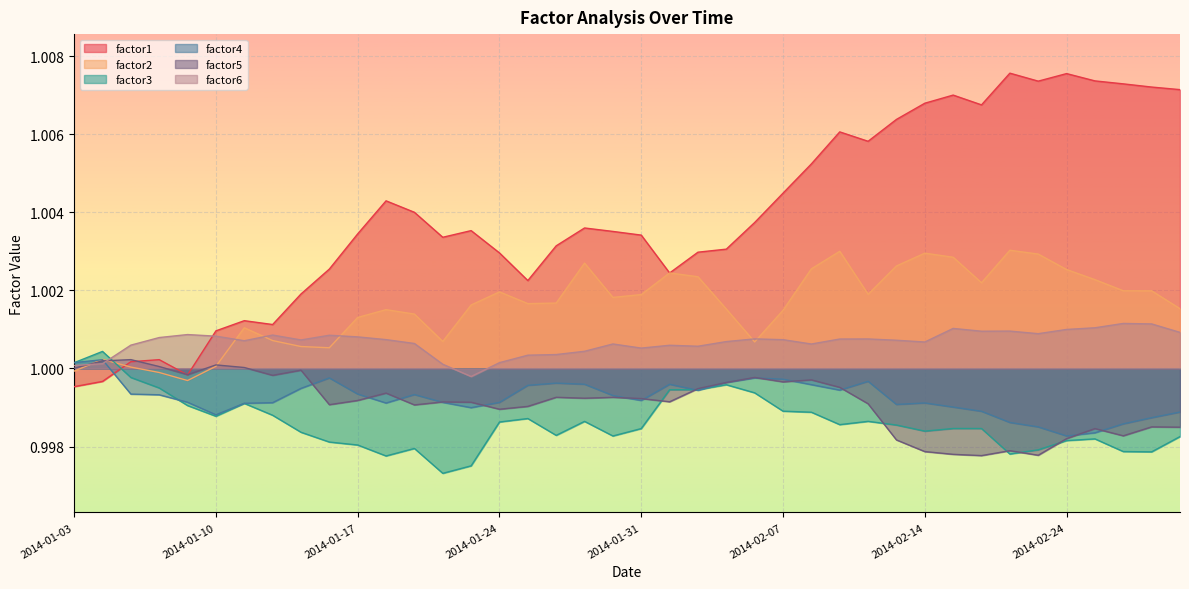

What is the label of the 18th point from the left?

2014-01-28